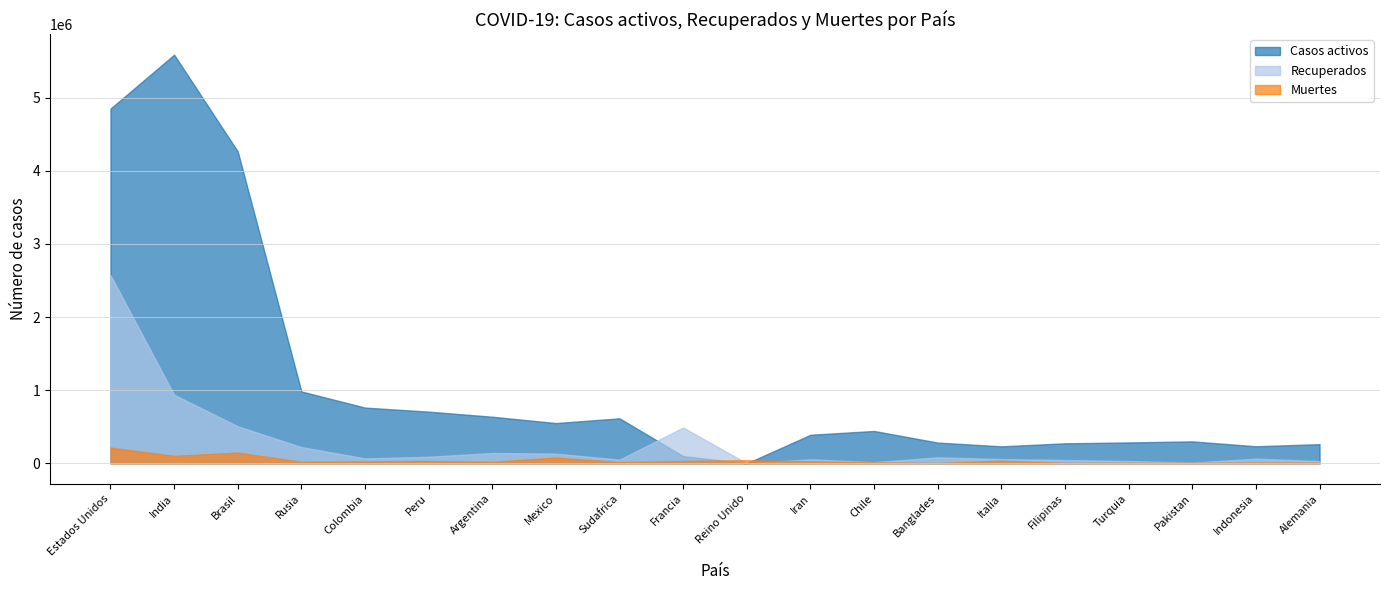

Between Turquia and Sudafrica, which is larger?

Sudafrica